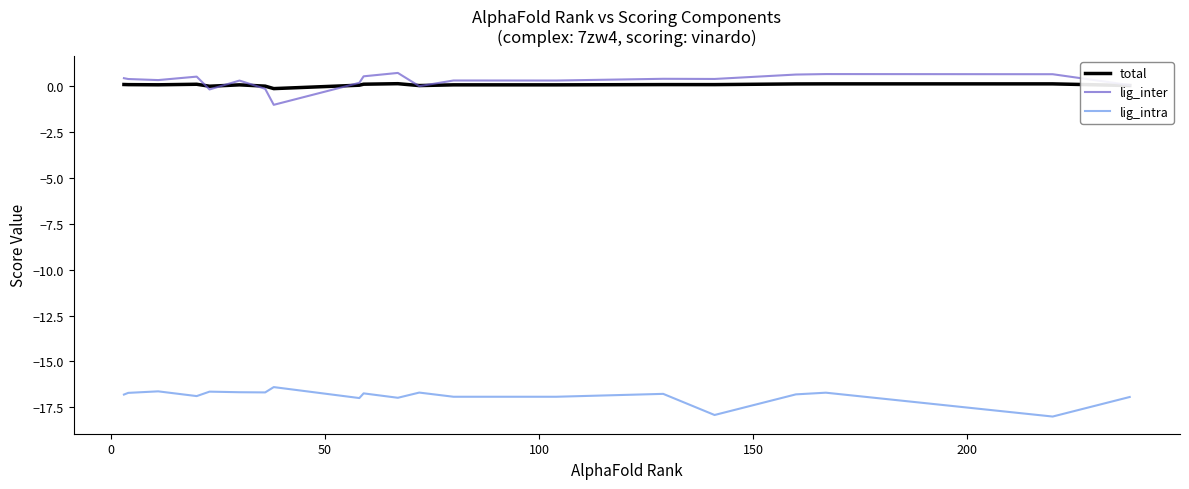

What is the minimum value shown in the chart?

-18.0